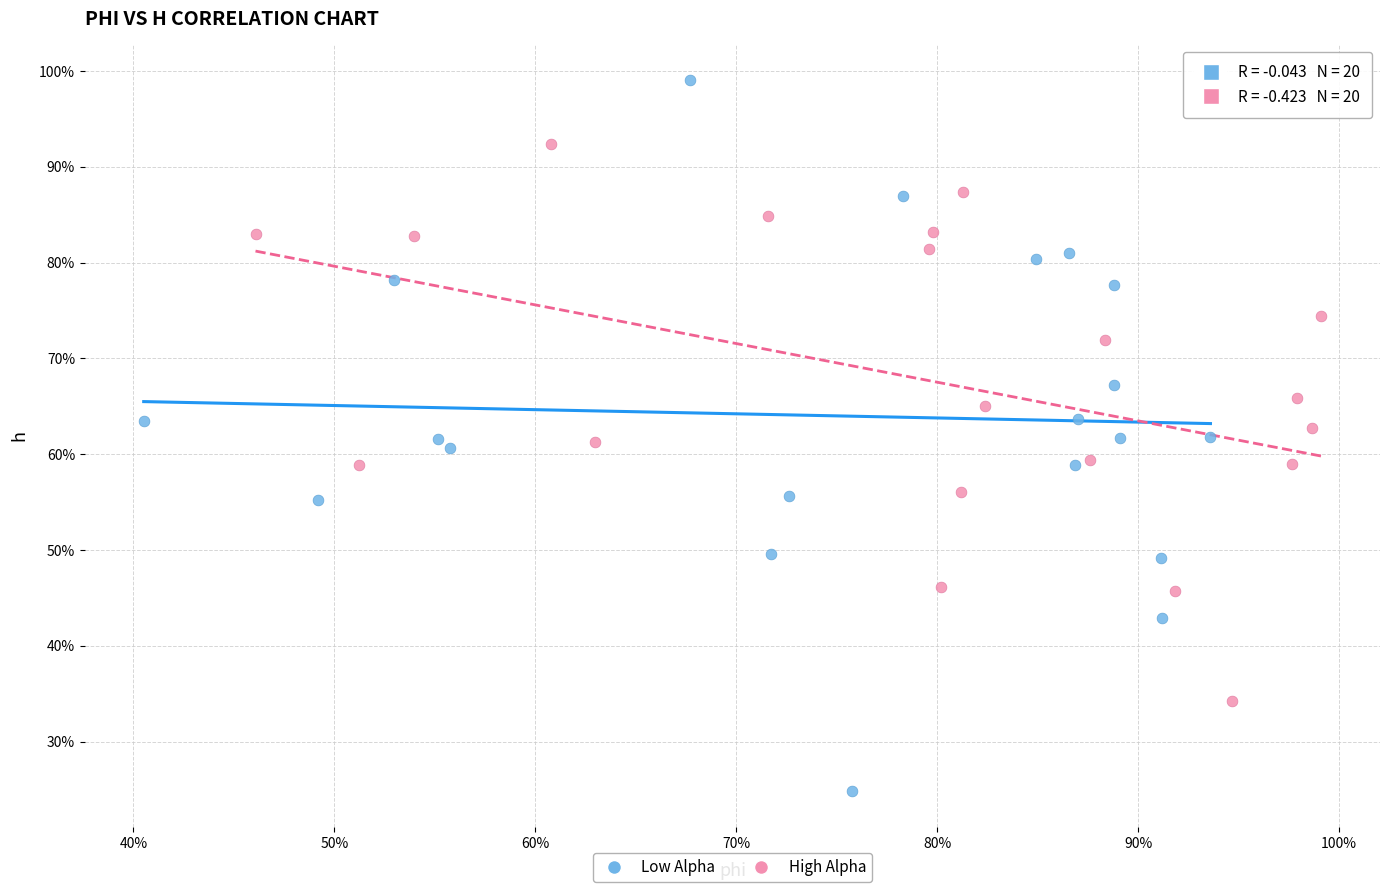

Which series reaches the maximum Y coordinate?

Low Alpha